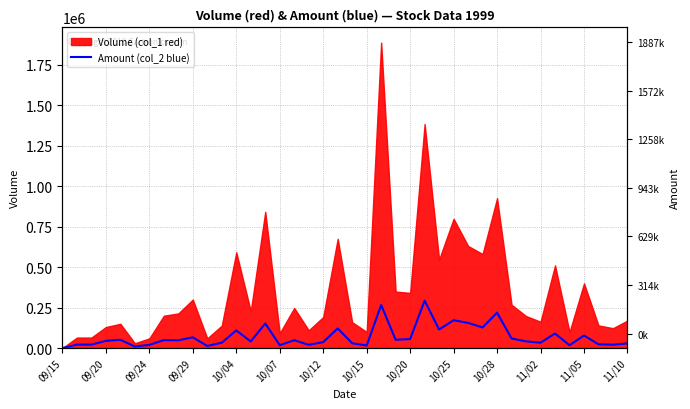

Does the chart display data point markers on the line(s)?

No